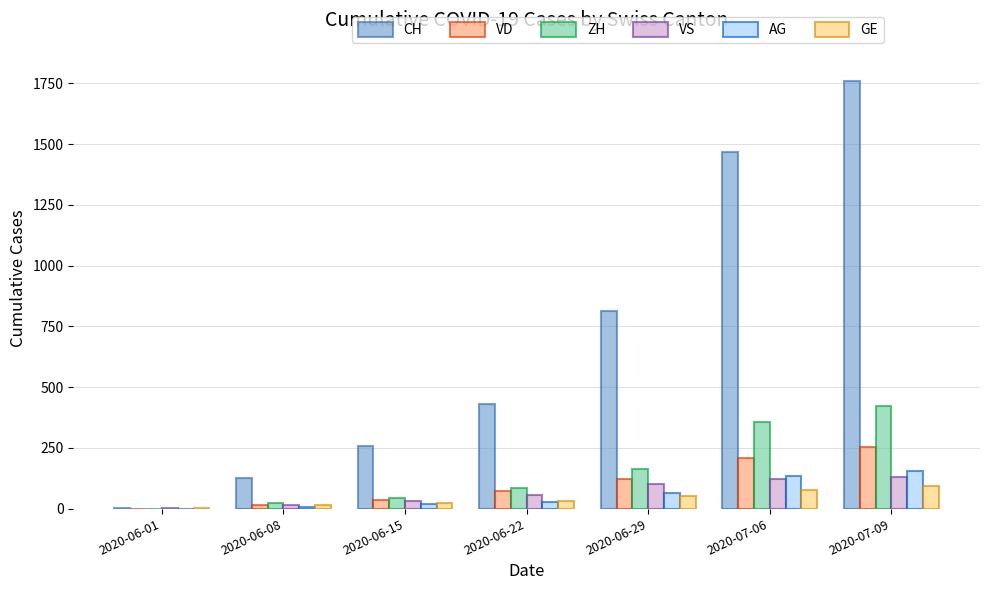

How many groups of bars are there?

7